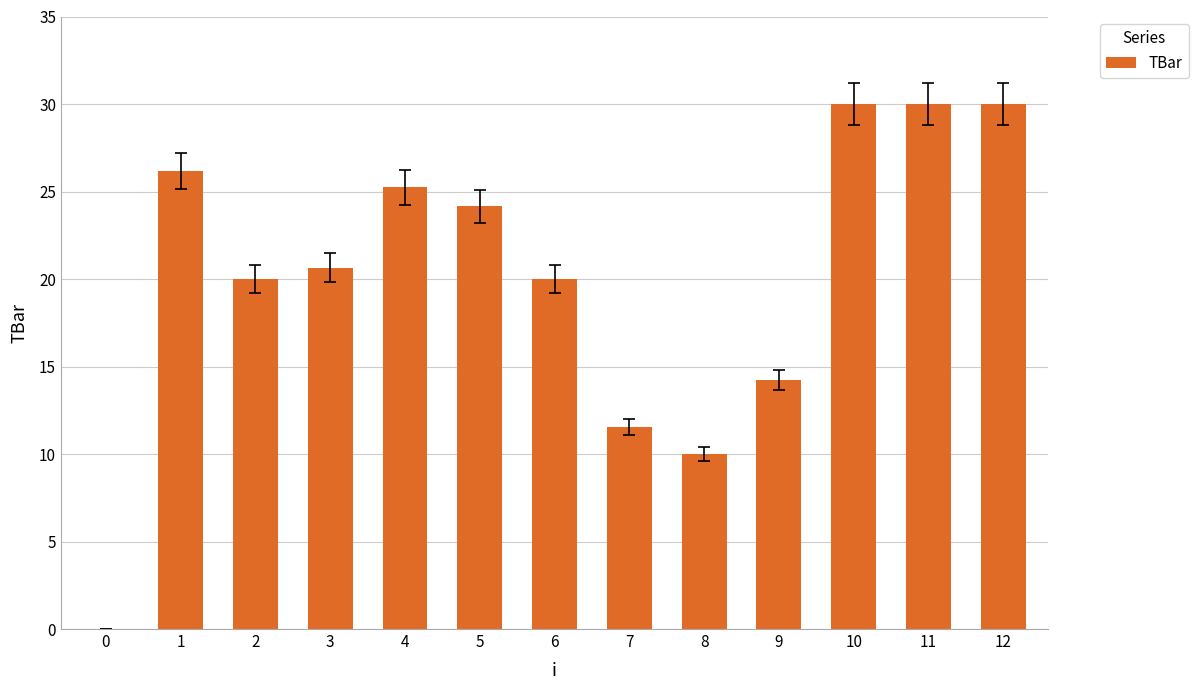

Between 9 and 6, which is larger?

6